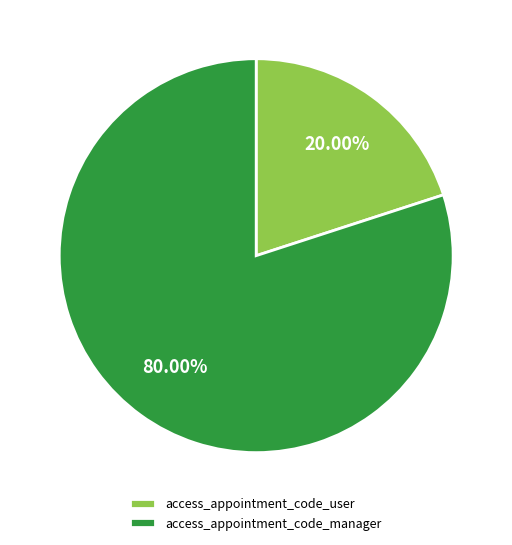

Is the sum of access_appointment_code_manager and access_appointment_code_user greater than half?

Yes